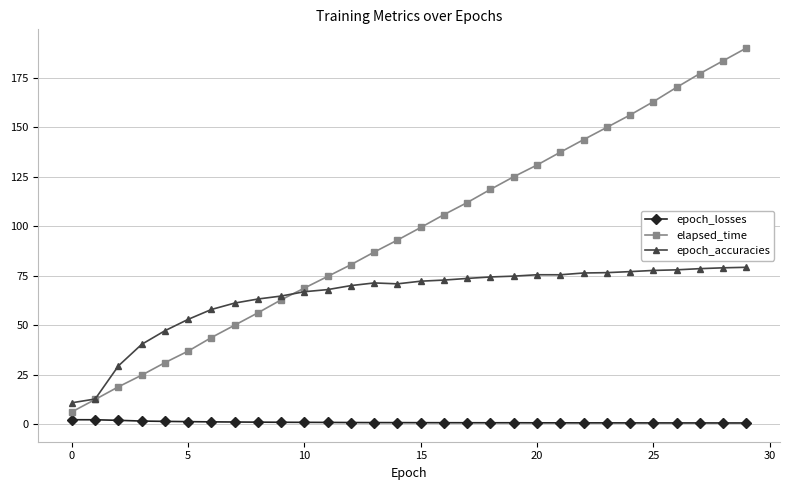

What is the value of the epoch_accuracies point at the 28th from the left?

78.6